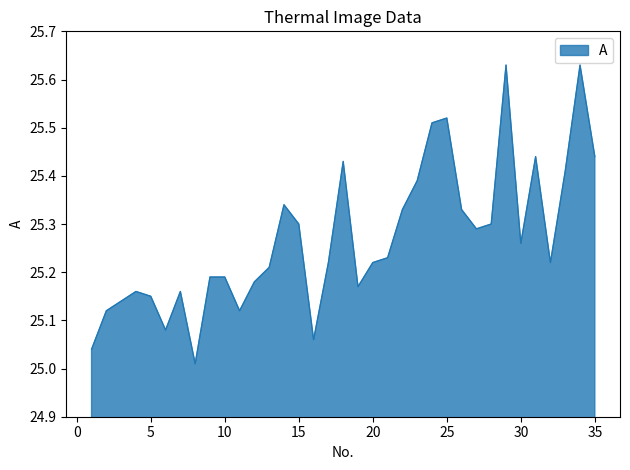

How many lines are shown in the chart?

1